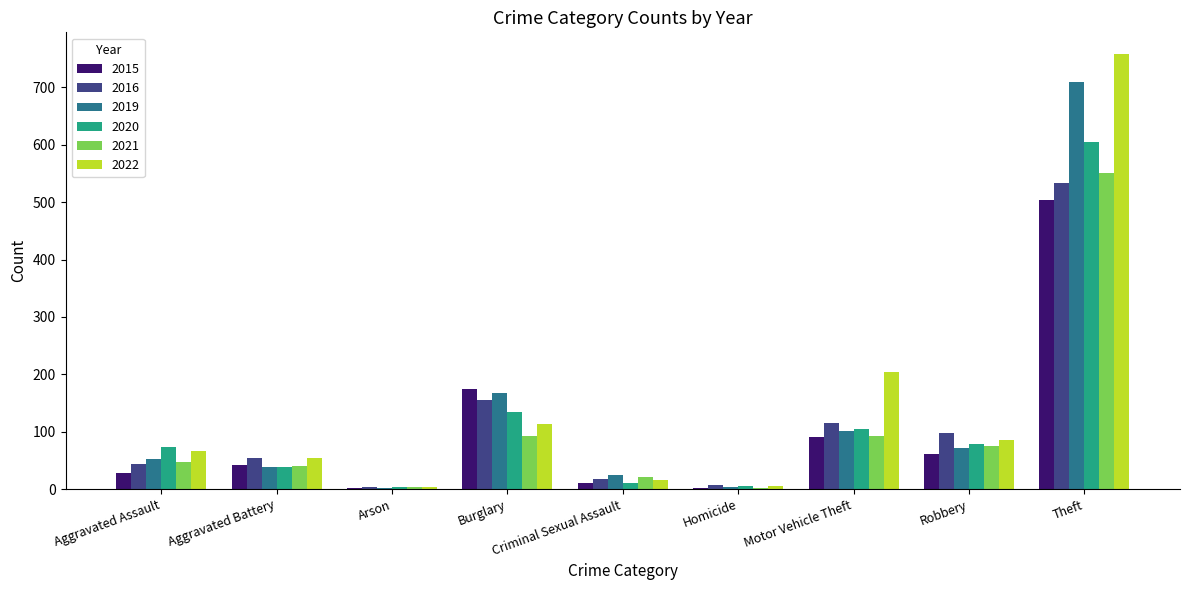

True or false: 2015 has a value of 2 at Arson.

True